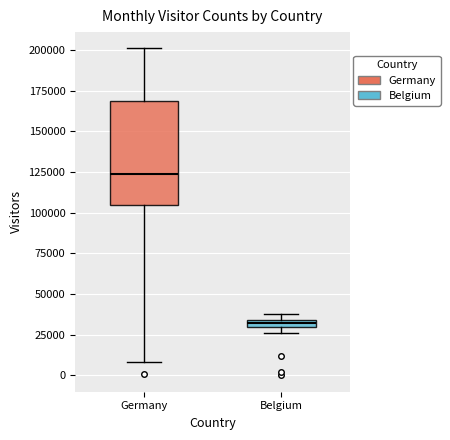

Which box has the lowest median line?

Belgium